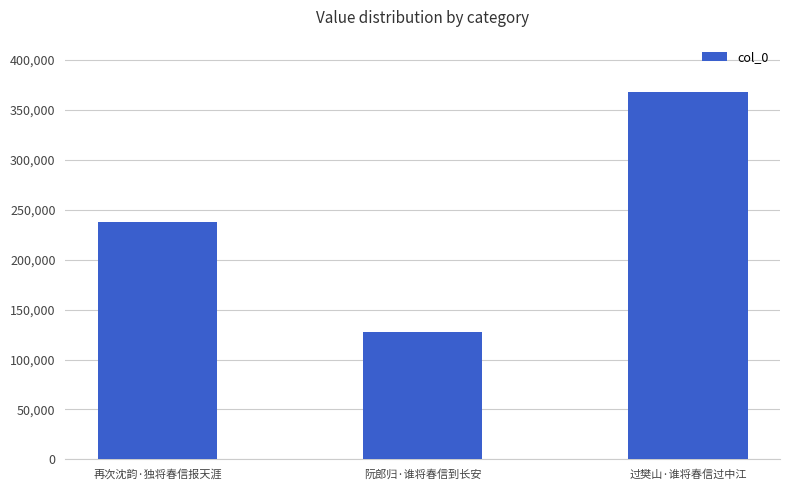

True or false: the data shows 368088 at 过樊山·谁将春信过中江.

True